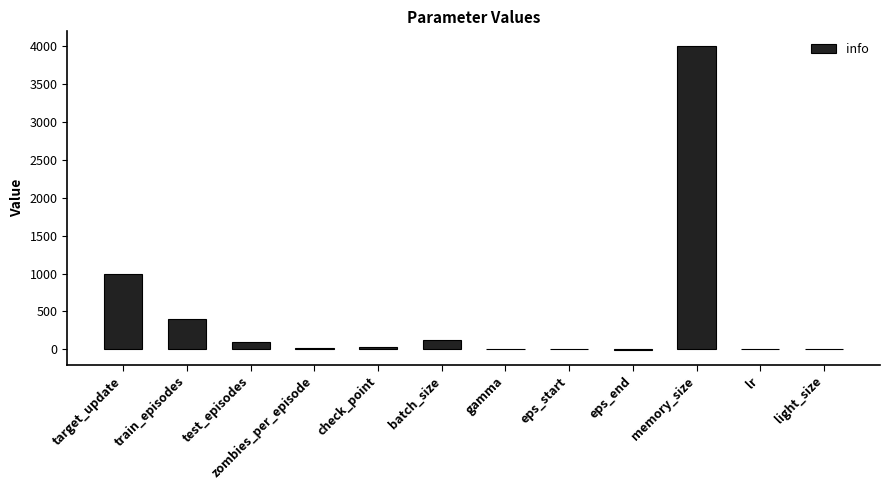

Count the number of data series in this chart.

1